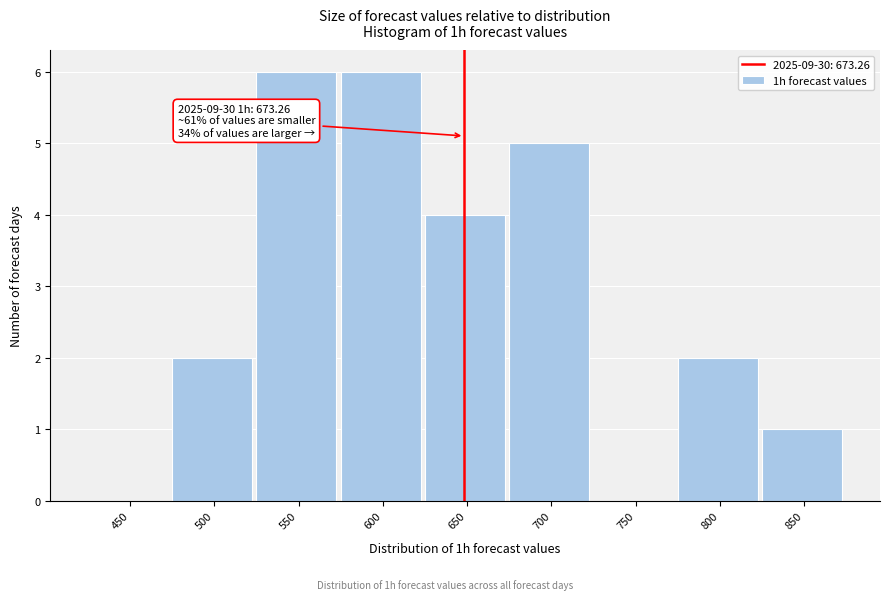

Reading right to left, transcribe all the data shown in this chart.

850=1	800=2	750=0	700=5	650=4	600=6	550=6	500=2	450=0